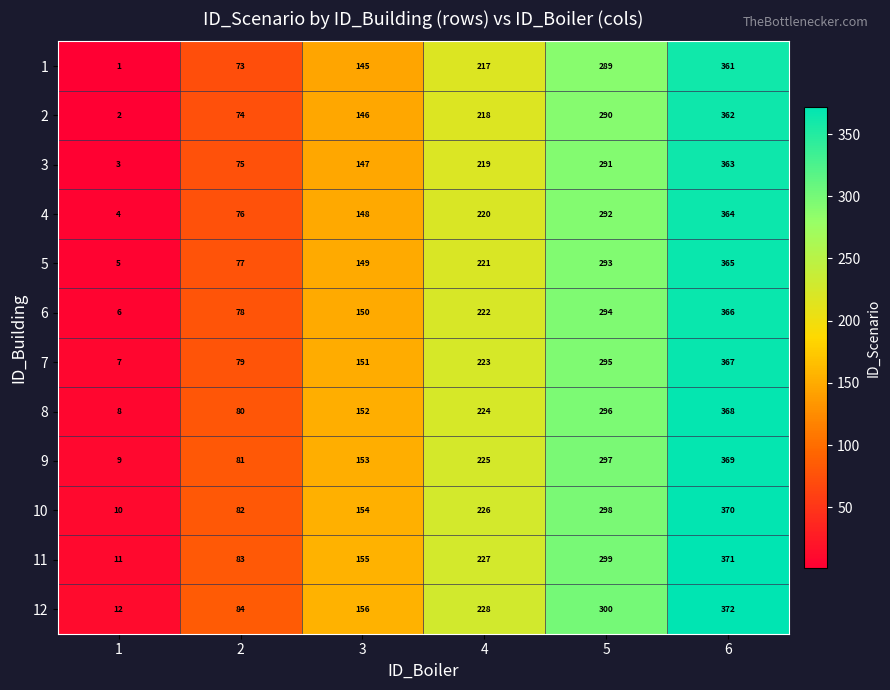

Is it true that 3 equals 238 at 6?

False